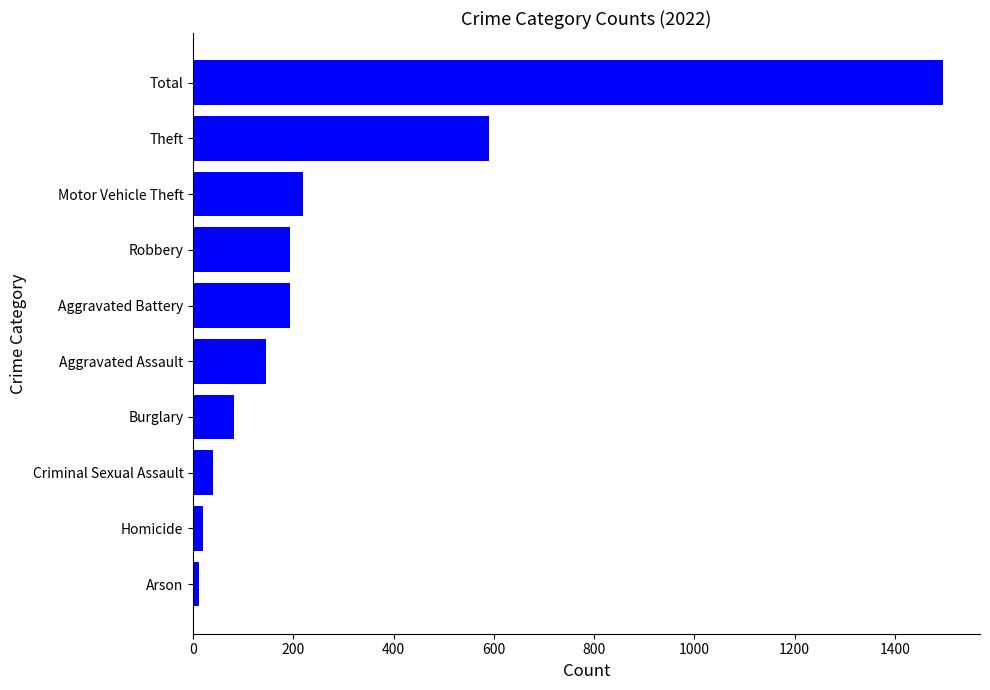

What is the difference between the maximum and second lowest values?

1475